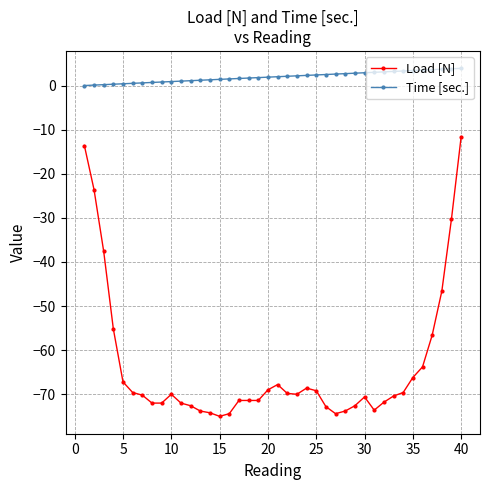

What is the difference between the second highest and minimum values in the Time [sec.] series?

3.8